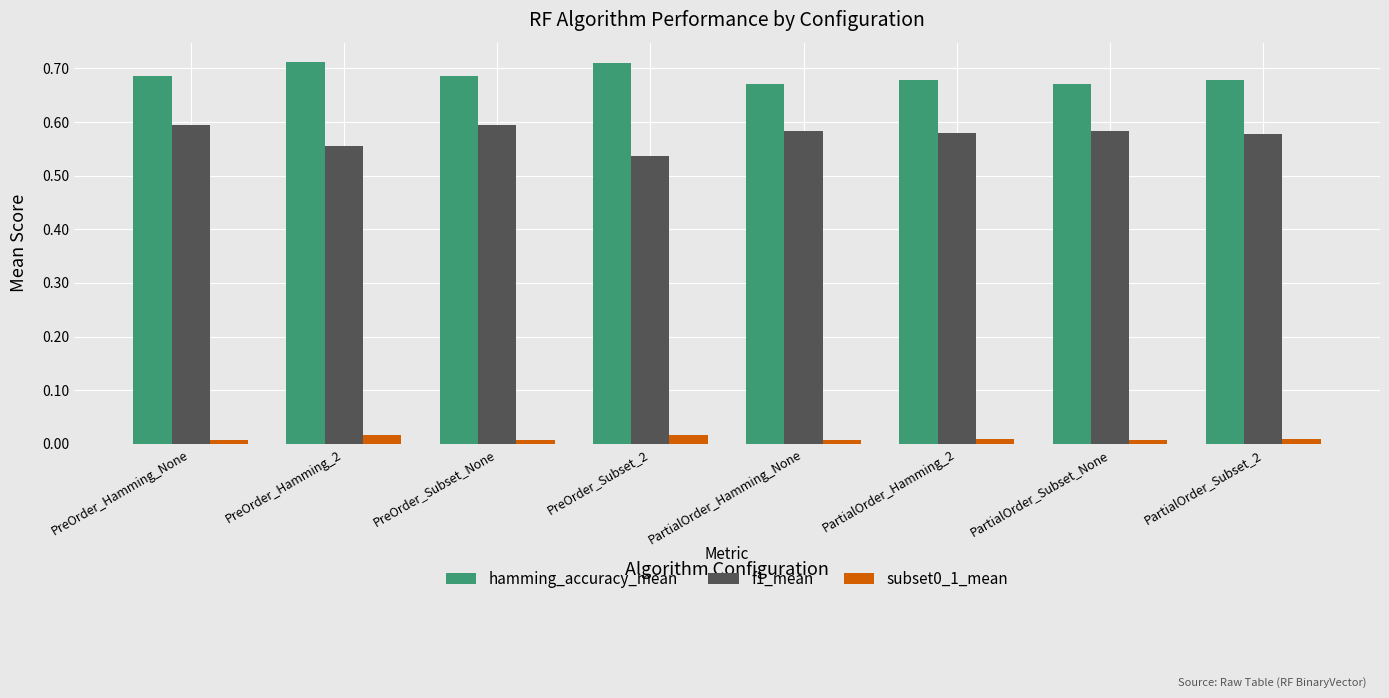

Count the number of data series in this chart.

3